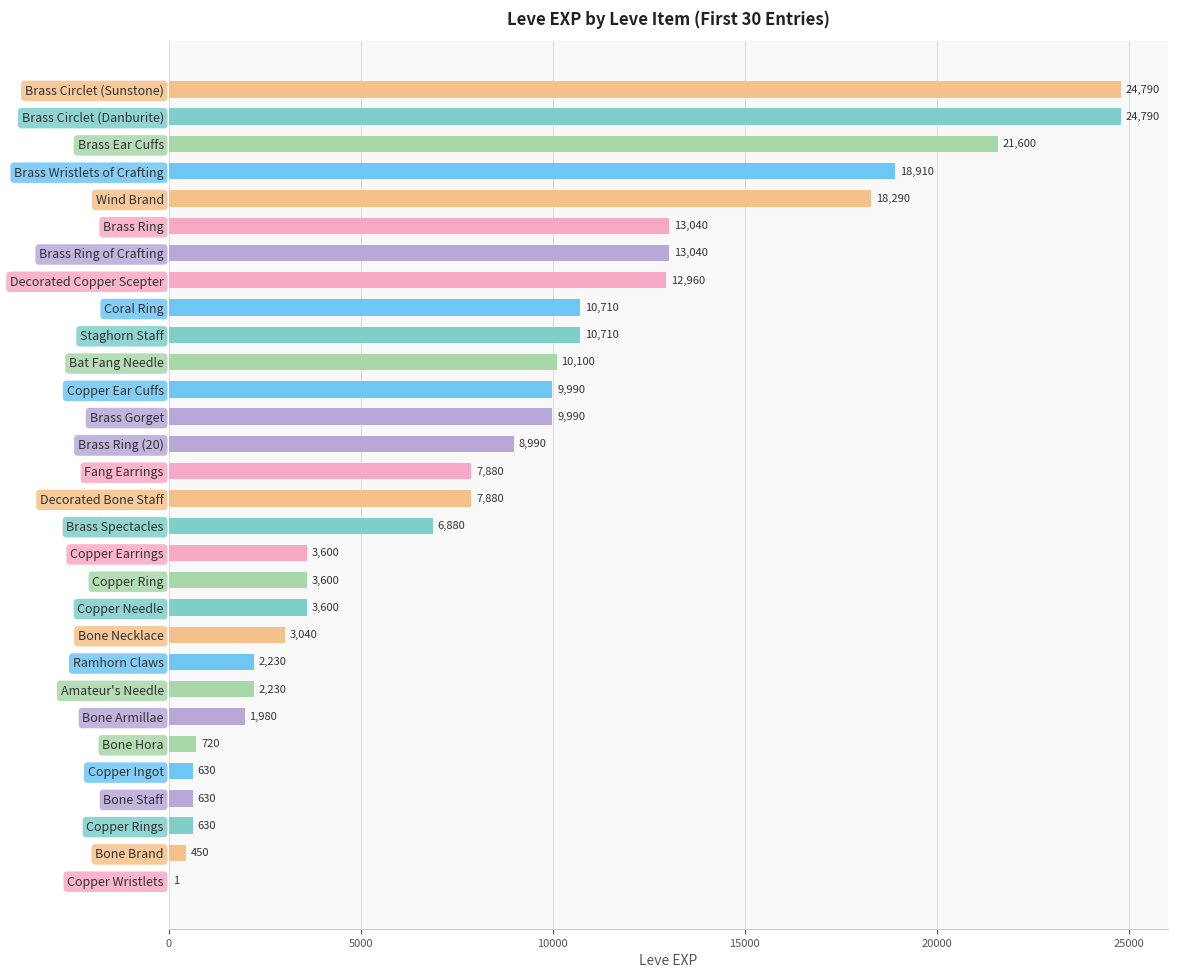

What is the sum of all values?

253891